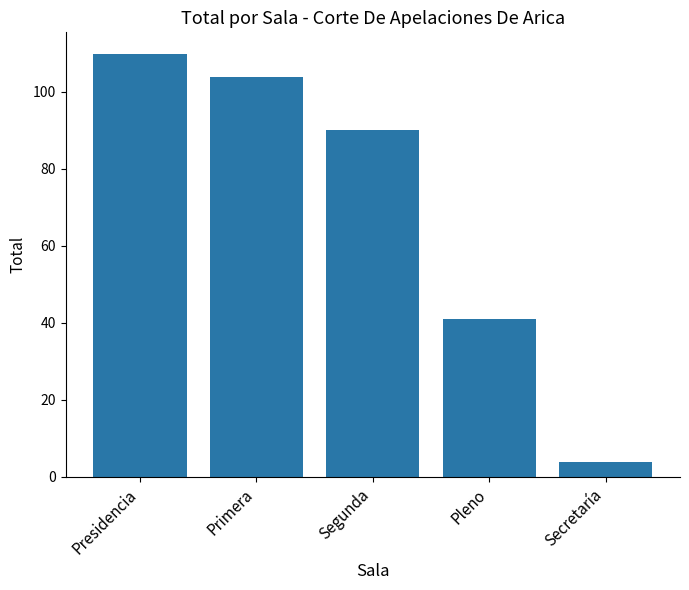

Where does the data first go above 90?

Presidencia